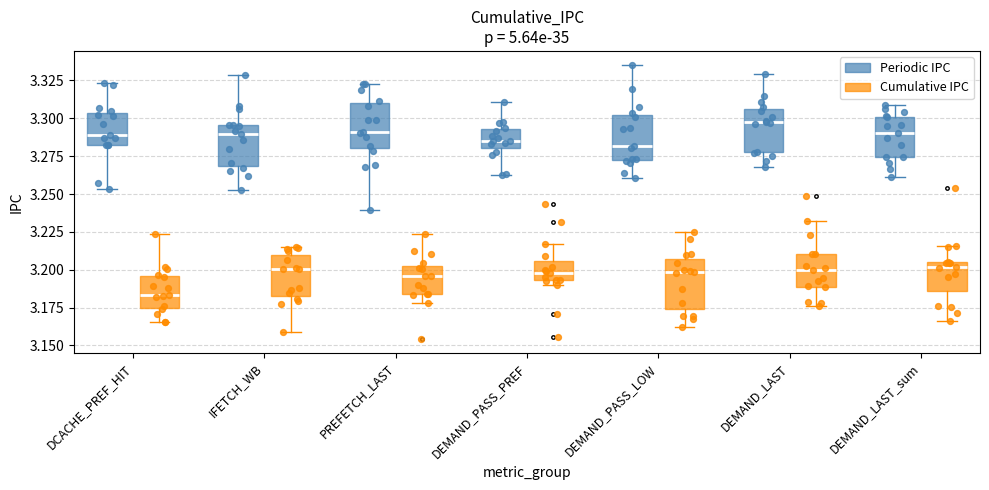

Which box has the highest median line?

DEMAND_LAST (Periodic IPC)